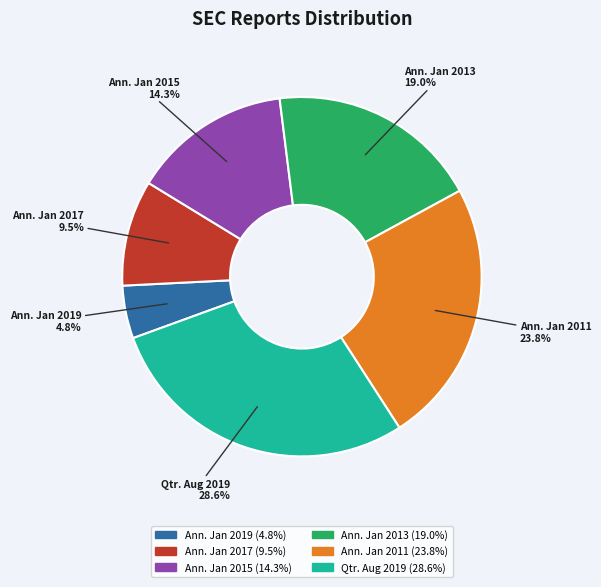

What is the total percentage of Ann. Jan 2013 and Qtr. Aug 2019?

47.6%